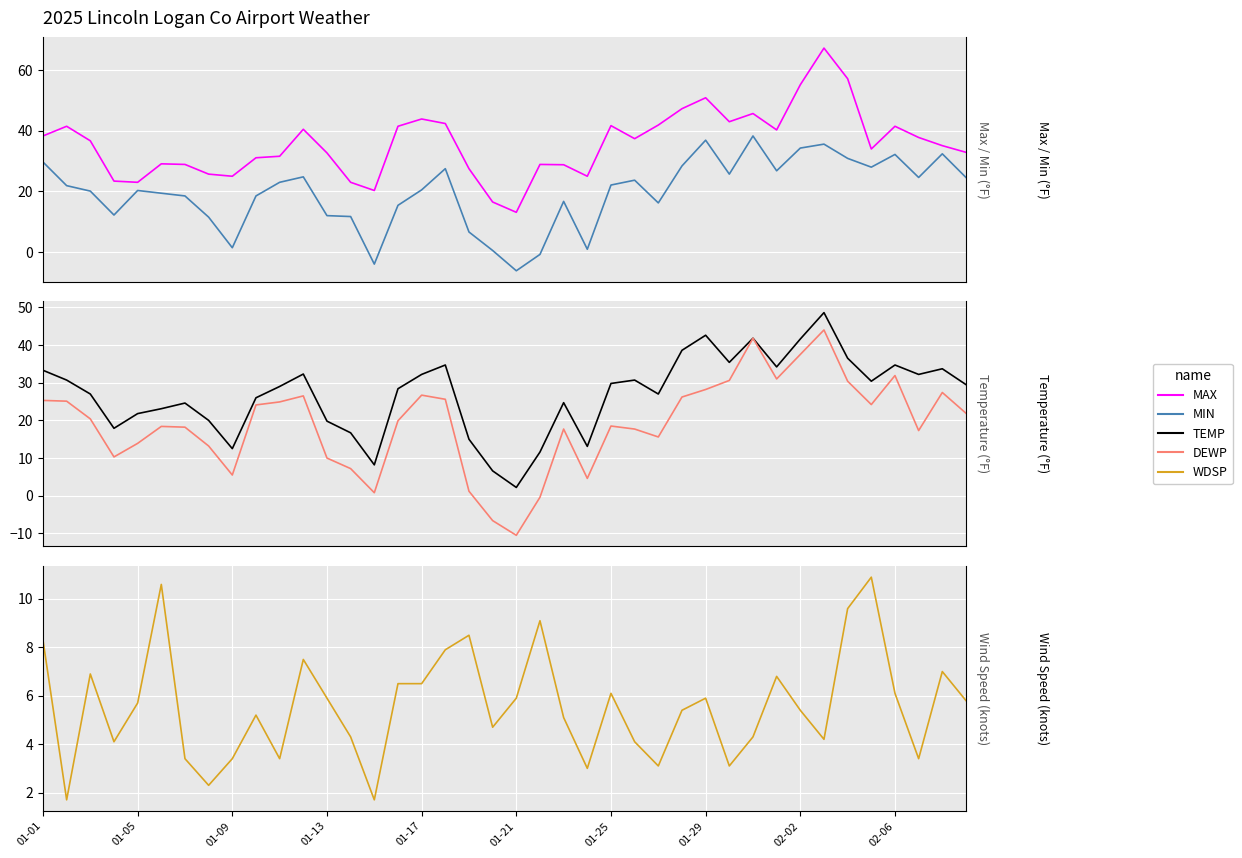

List the series in order of their peak value, highest first.

MAX, TEMP, DEWP, MIN, WDSP